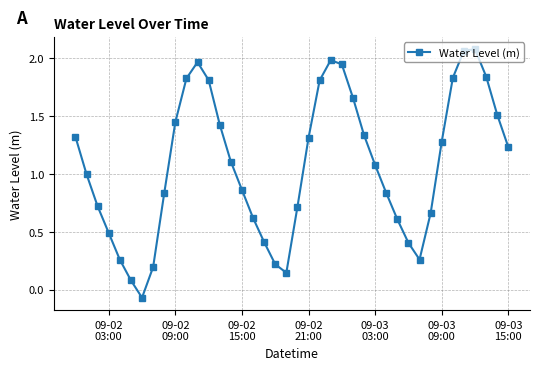

What is the average value?

1.1